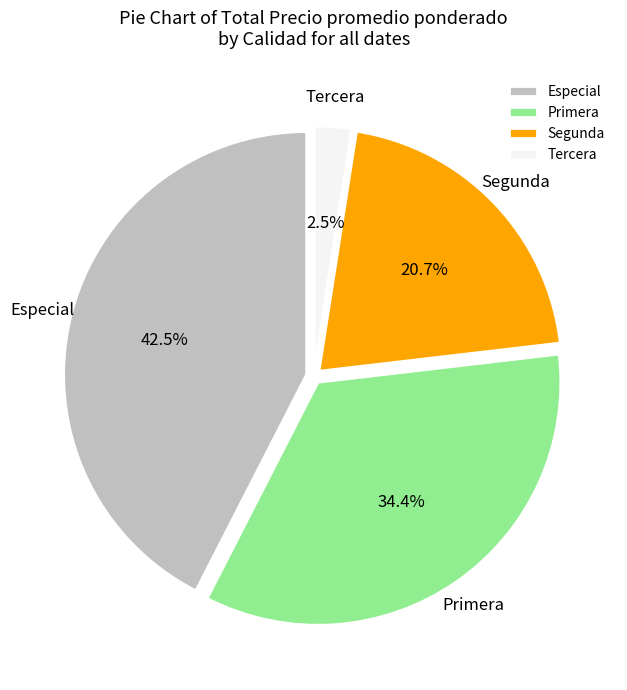

Between Especial and Segunda, which is larger?

Especial